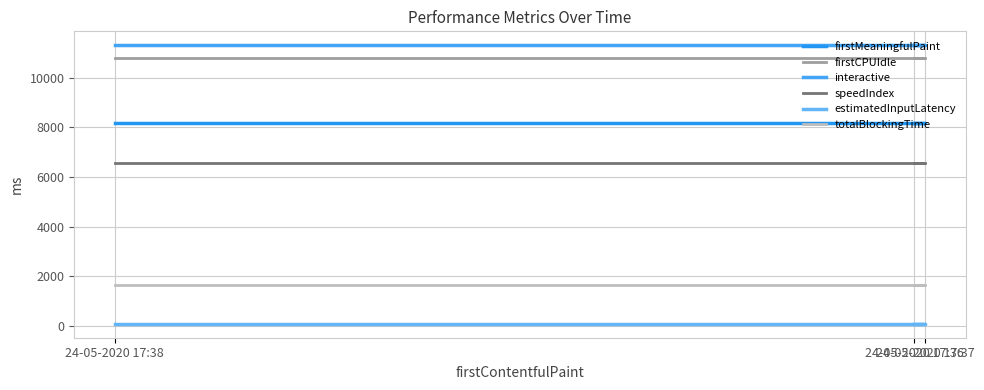

What is the sum of all speedIndex values?

19659